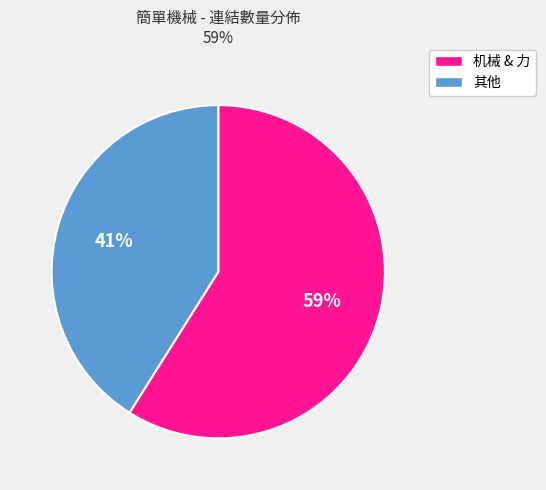

Does 其他 account for over 50% of the chart?

No